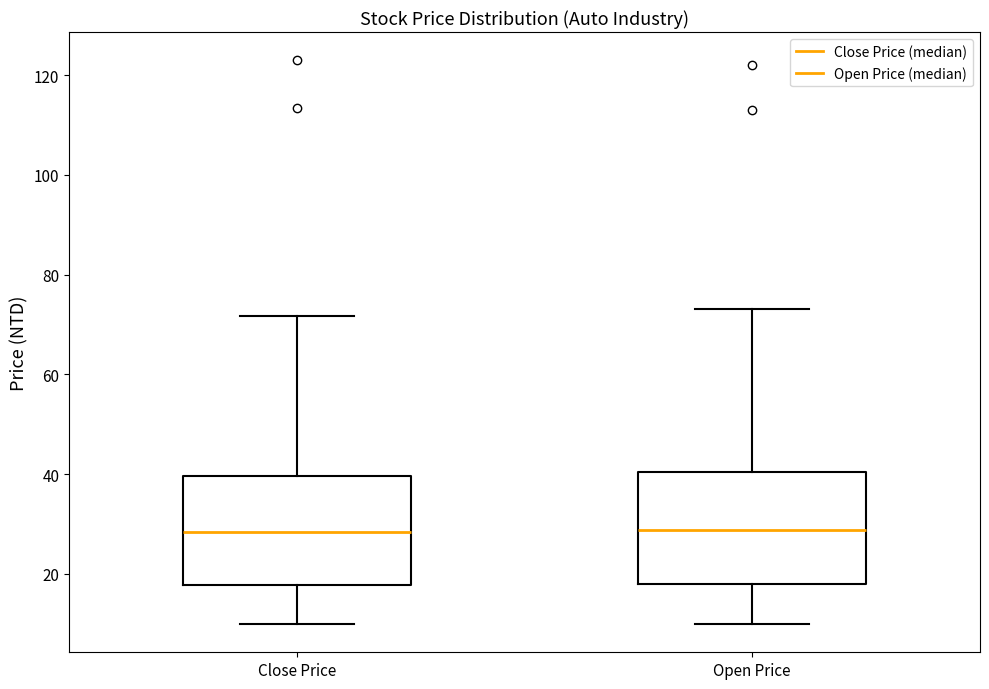

Reading left to right, transcribe this box plot: for each box, give where its median line is, the range the box spans, and where its two whiskers end, as read against the y-axis. The values are not printed on the chart, so give them approximately, as read against the axis.

Close Price: median 28, box 18 to 40, whiskers 10 to 72
Open Price: median 28, box 18 to 40, whiskers 10 to 74